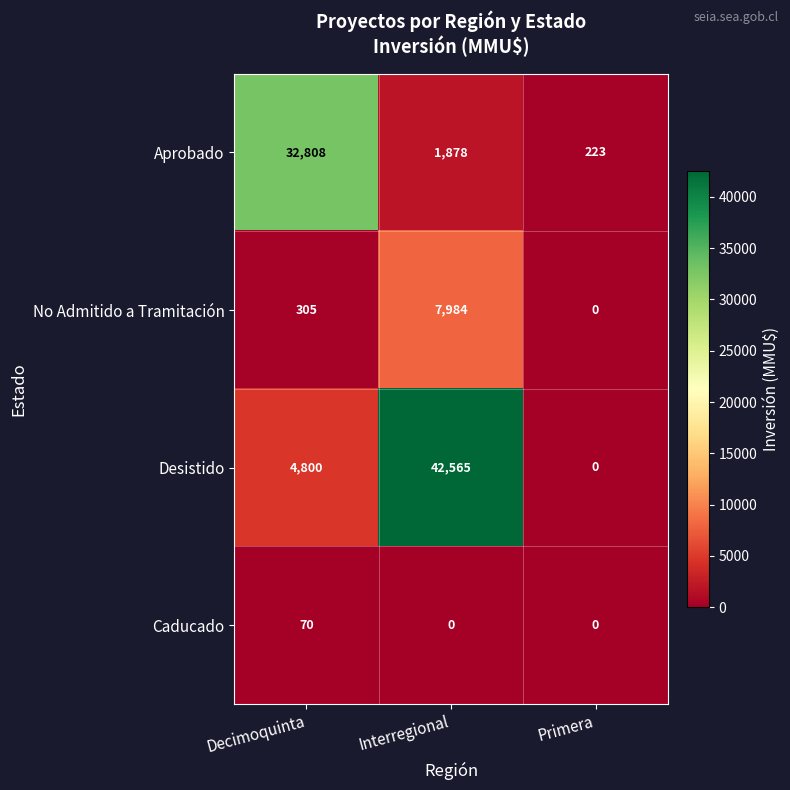

Rank the series by their maximum value, from lowest to highest.

Caducado, No Admitido a Tramitación, Aprobado, Desistido